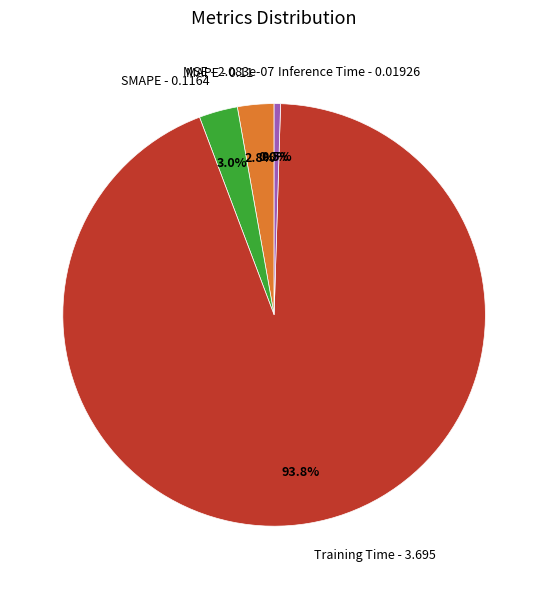

Combined, what portion of the pie is SMAPE - 0.1164 and Training Time - 3.695?

96.7%